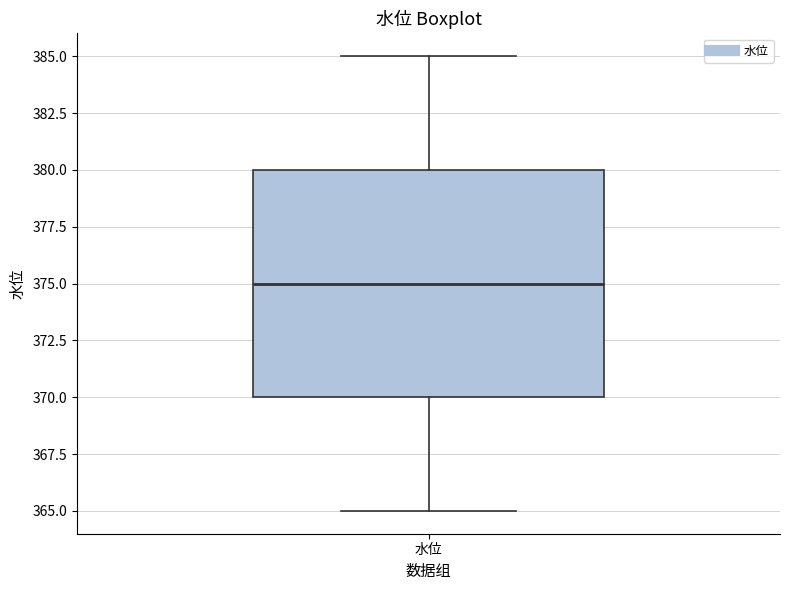

Where does the lower whisker of the box for 水位 end on the y-axis? The values are not printed on the chart, so give them approximately, as read against the axis.

365